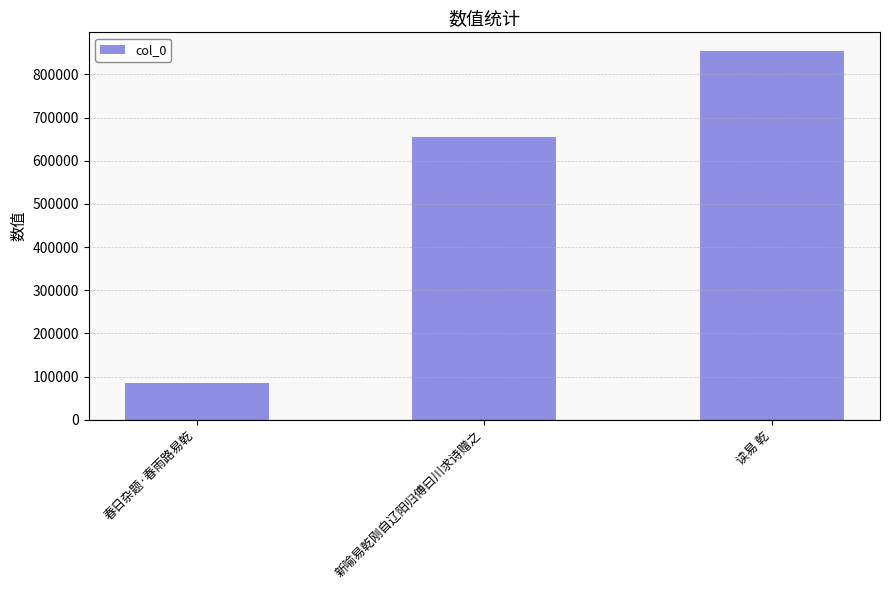

How many values are between 84000 and 854766?

3